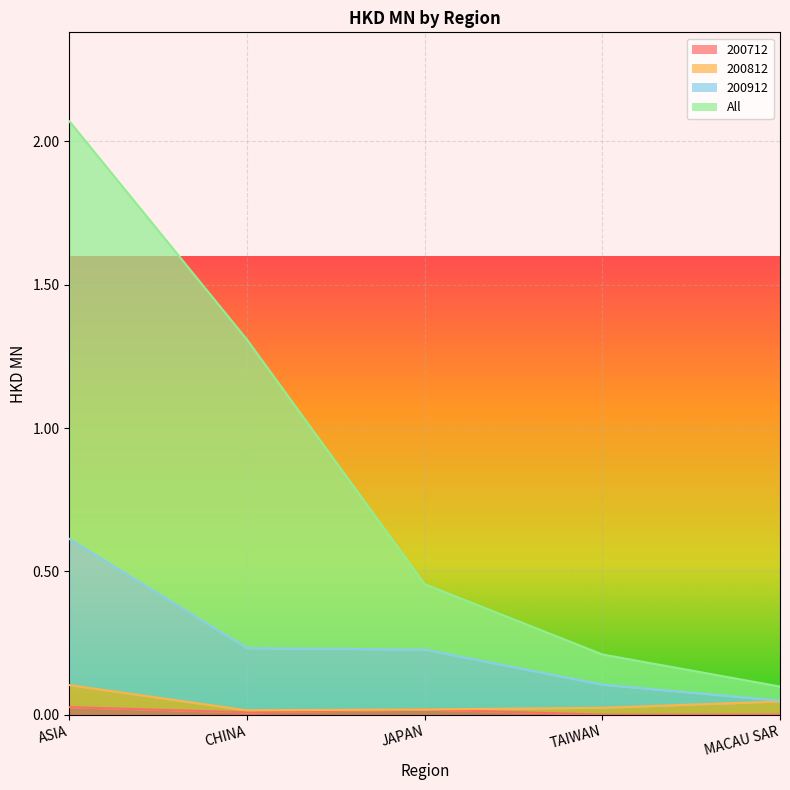

Which series has the widest spread of values?

All